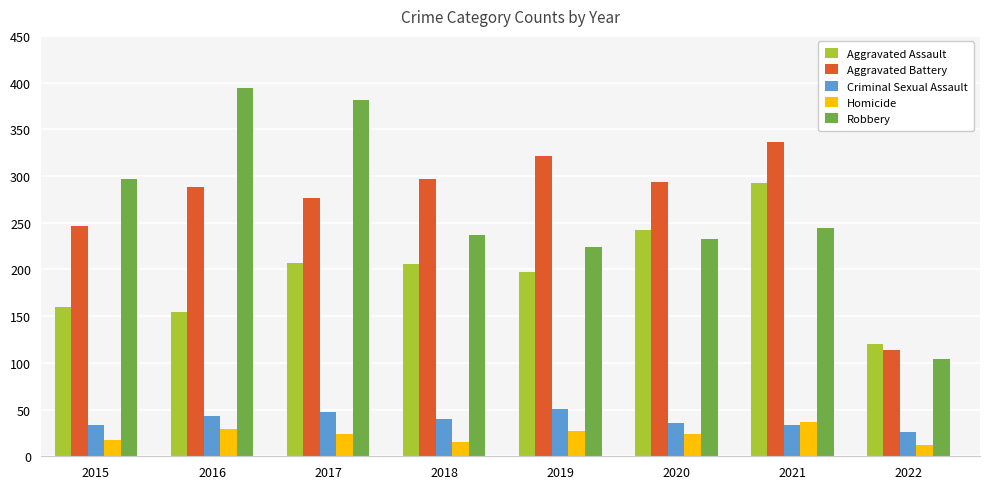

Which series has the widest spread of values?

Robbery